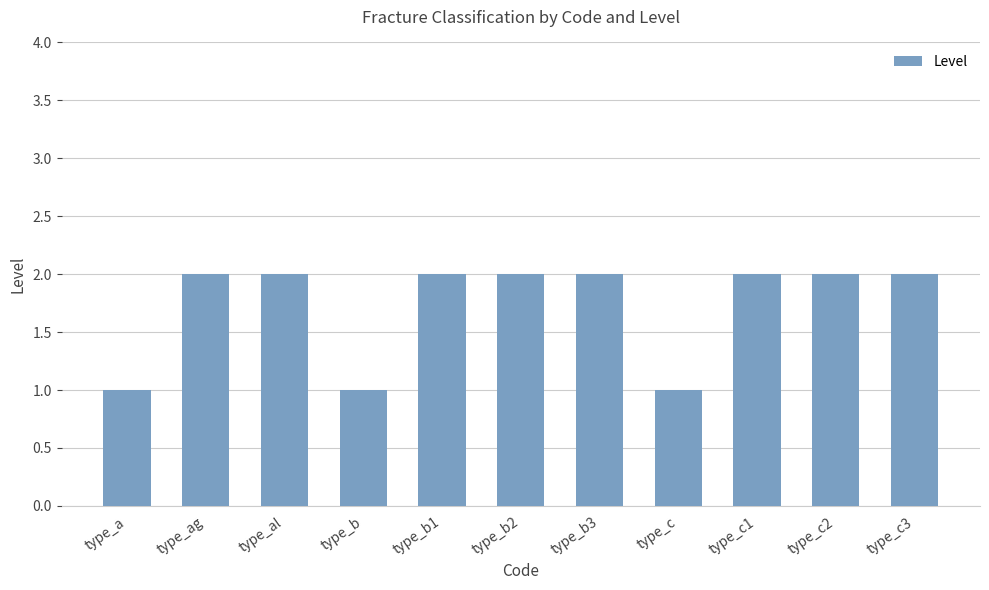

The chart shows a value of 2 at type_c1. True or false?

True